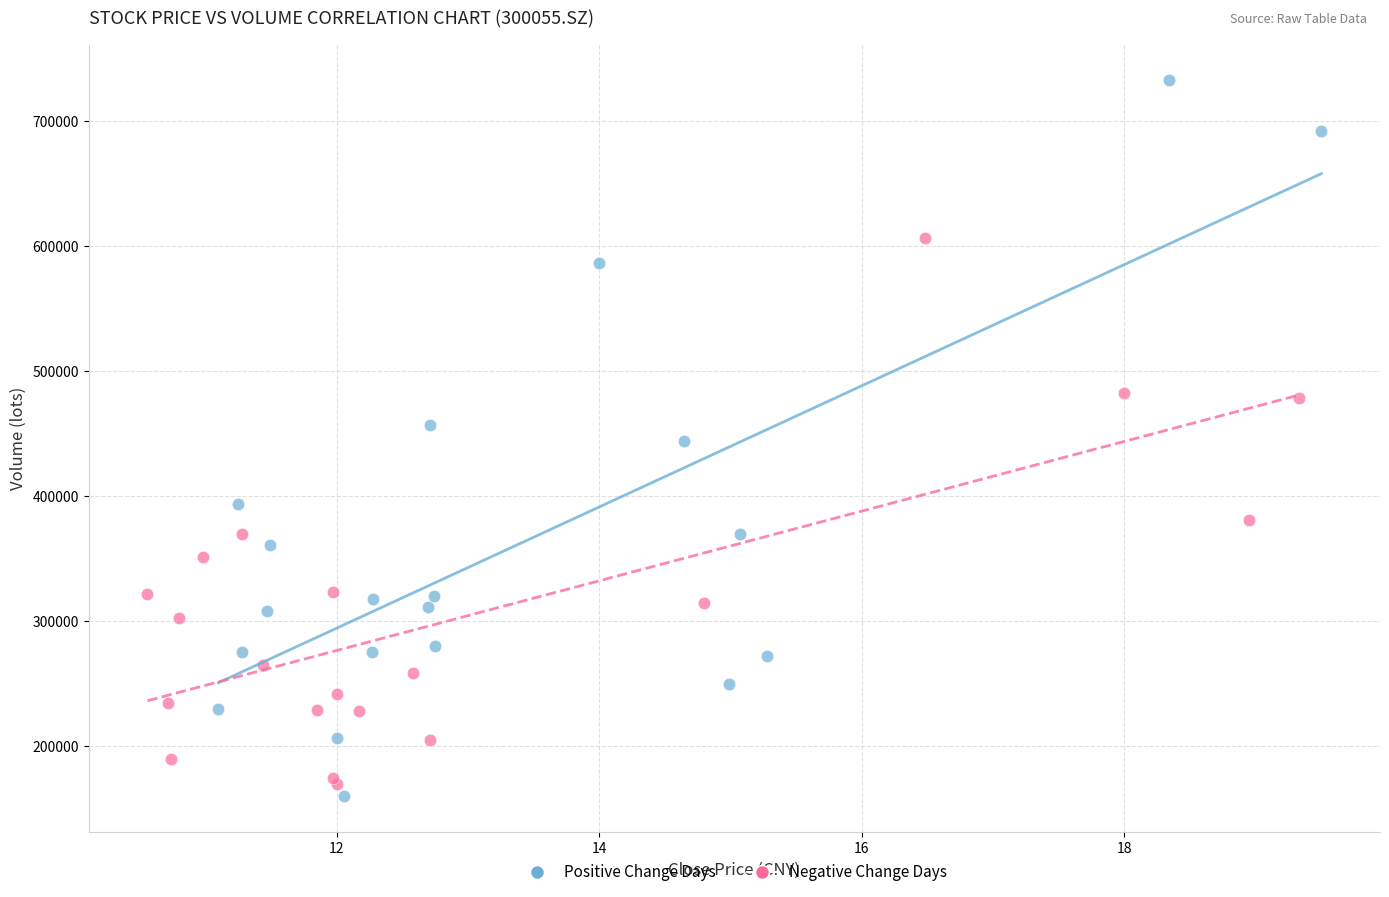

Which series contains the lowest Y value?

Positive Change Days